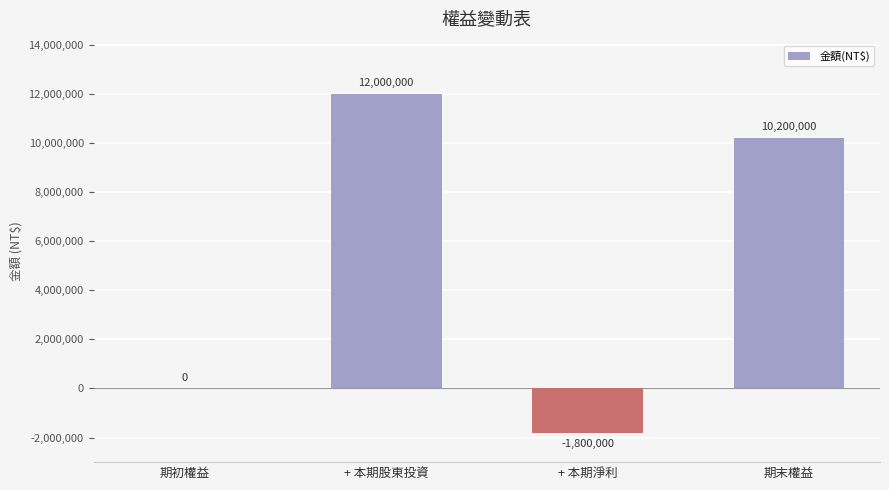

How many distinct data groups are displayed?

1